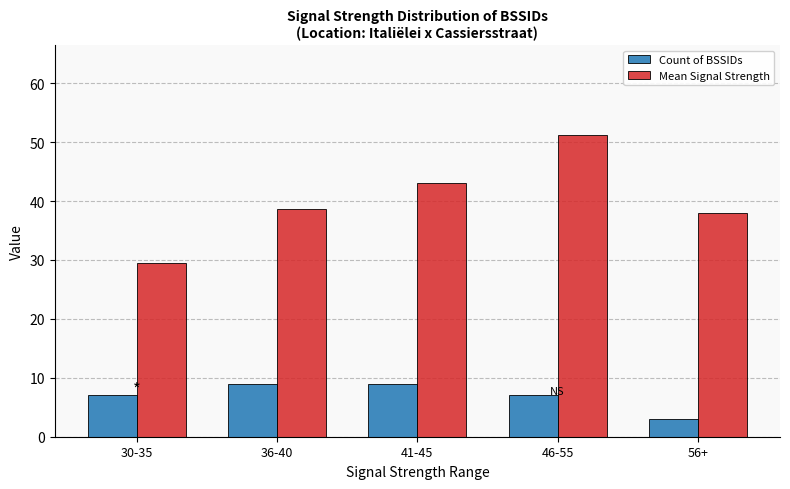

What is the difference between the second highest and second lowest values in the Mean Signal Strength series?

5.1